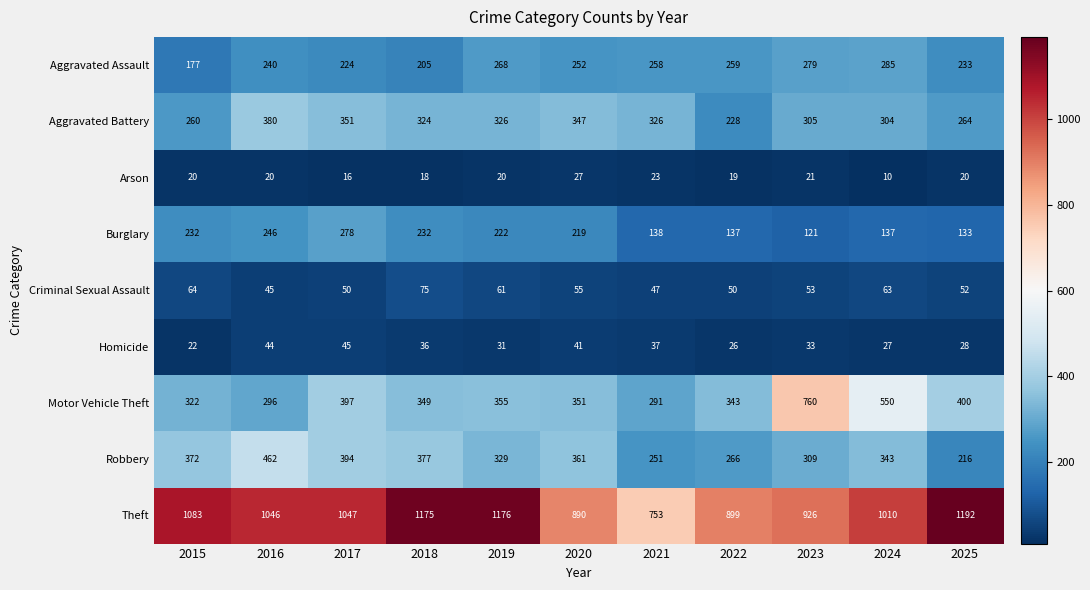

What is the average value of the Arson series?

19